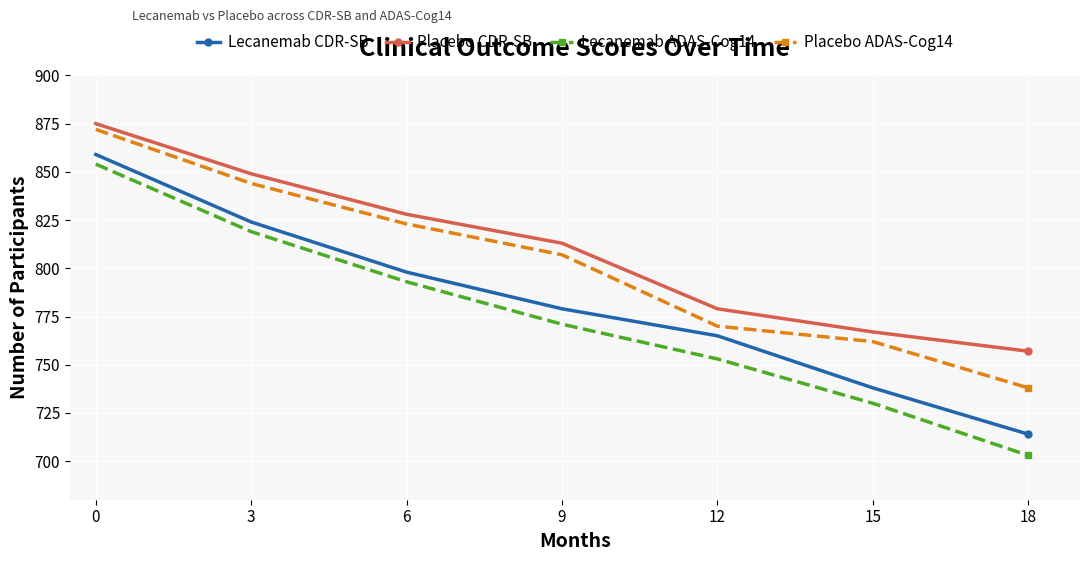

True or false: Lecanemab ADAS-Cog14 and Placebo CDR-SB cross at least once.

False